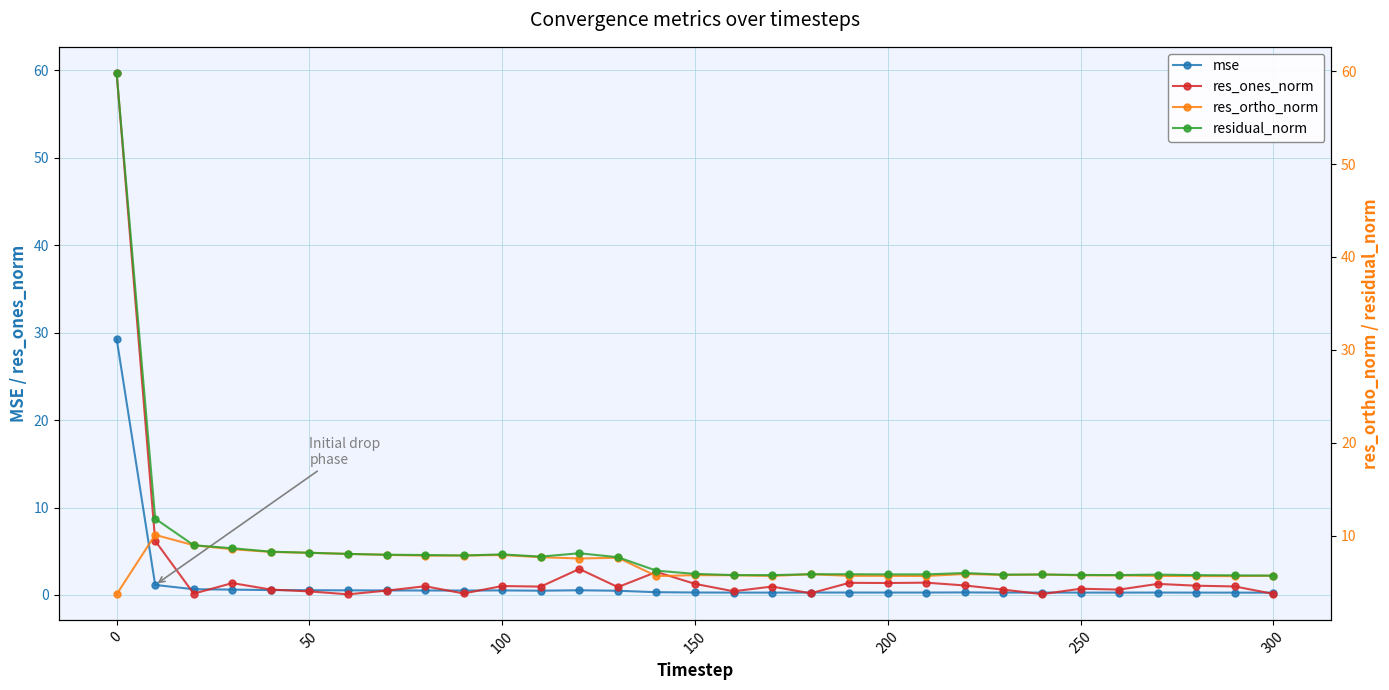

What is the value of the residual_norm point at the 14th from the left?

7.7